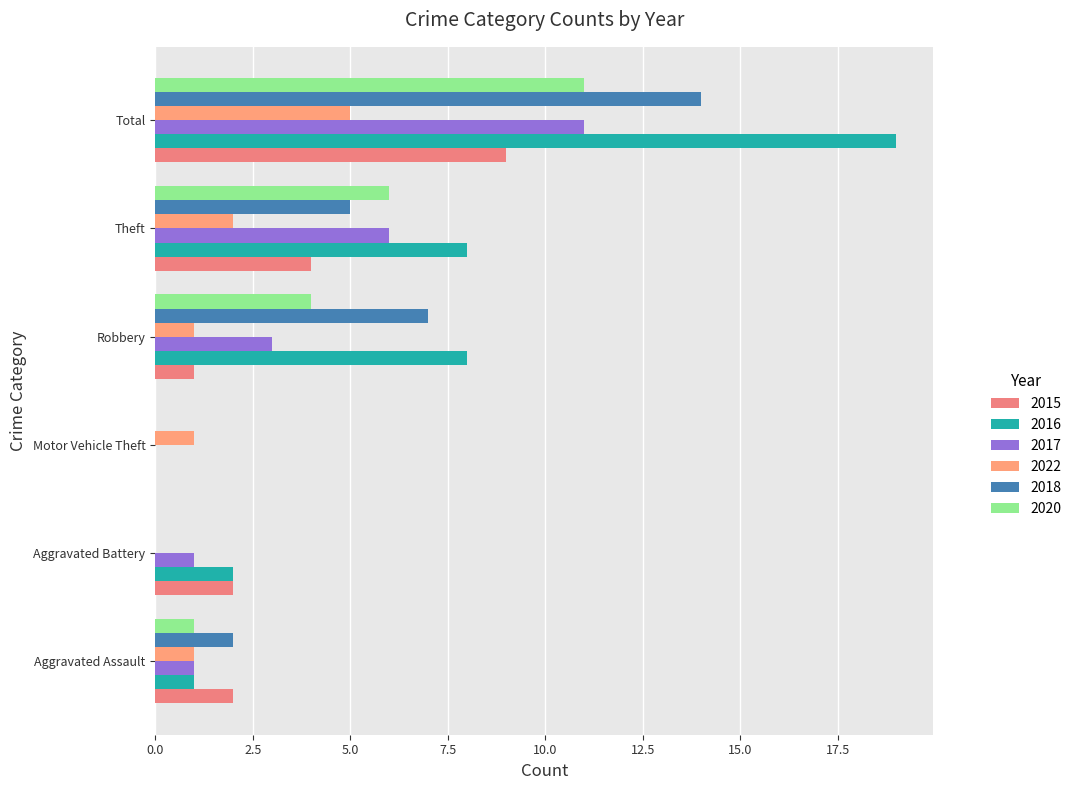

Which series has the largest total across all categories?

2016